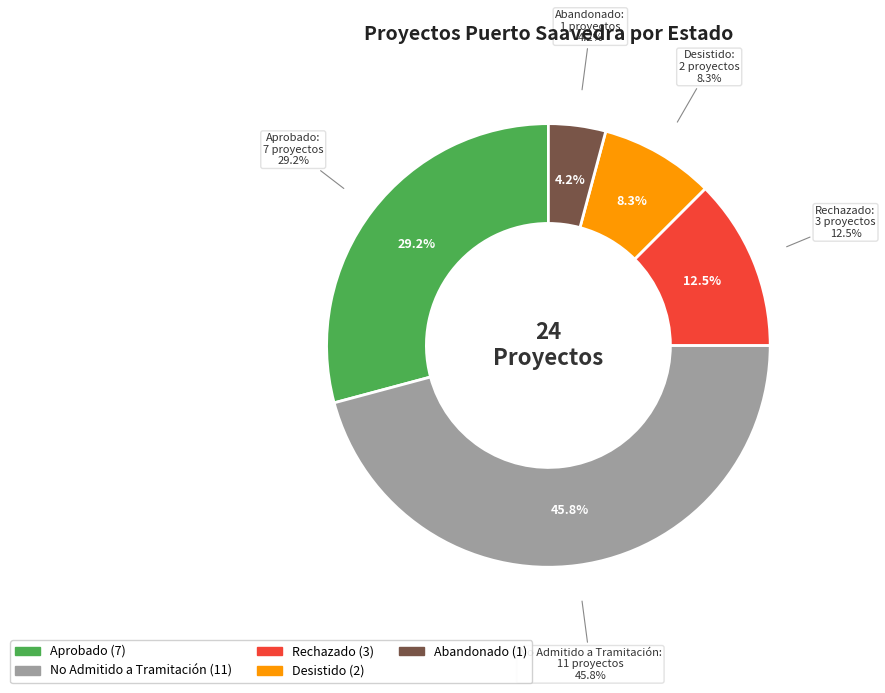

How many slices are in this pie chart?

5